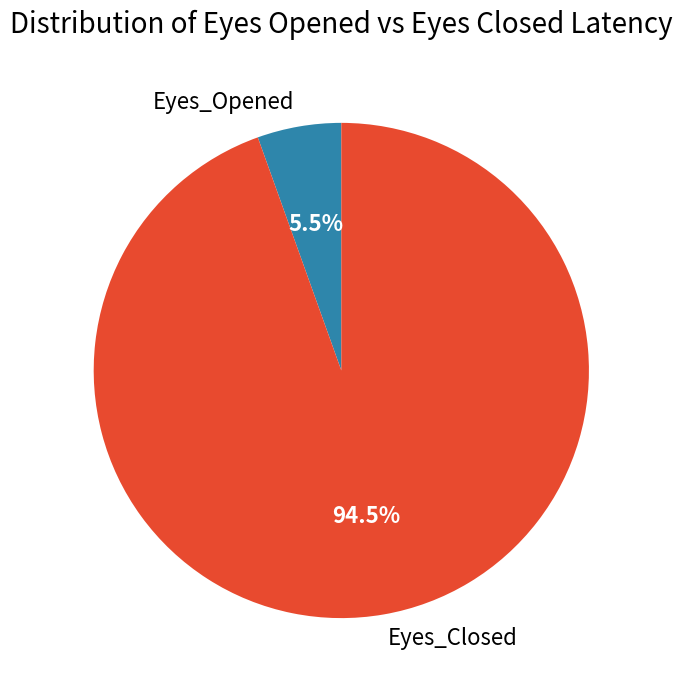

Which slice is the largest?

Eyes_Closed